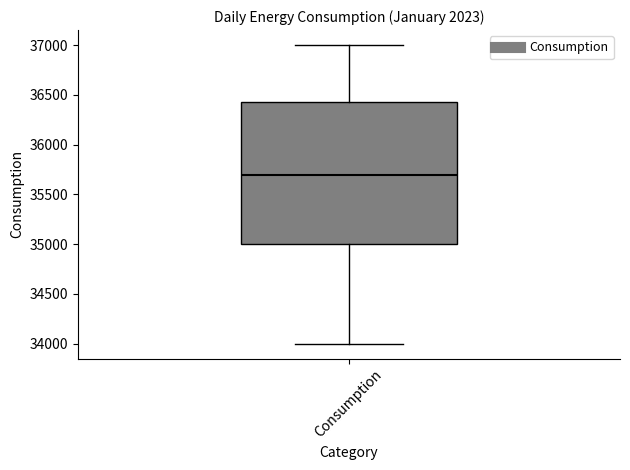

Where does the median line of the box for Consumption sit on the y-axis? The values are not printed on the chart, so give them approximately, as read against the axis.

35700